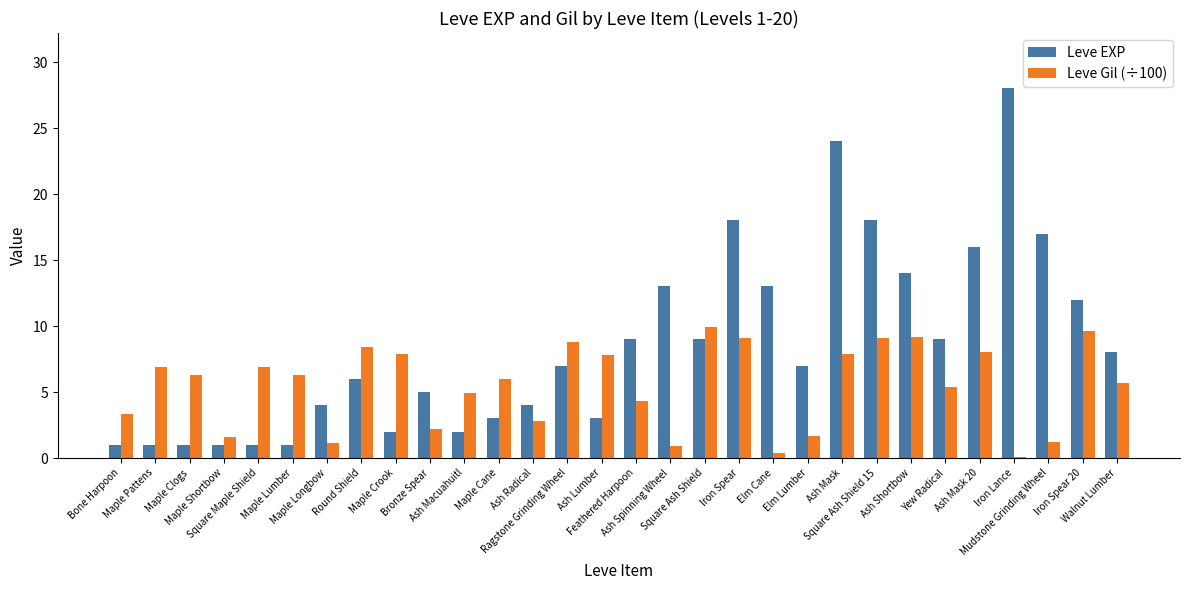

Is it true that Leve Gil (÷100) equals 1.7 at Elm Lumber?

True